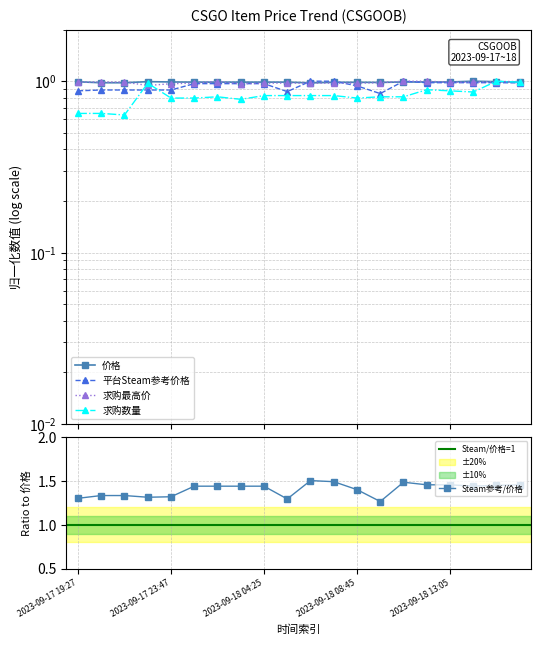

True or false: Steam参考/价格 has a value of 0.8 at 2023-09-17 19:27.

False